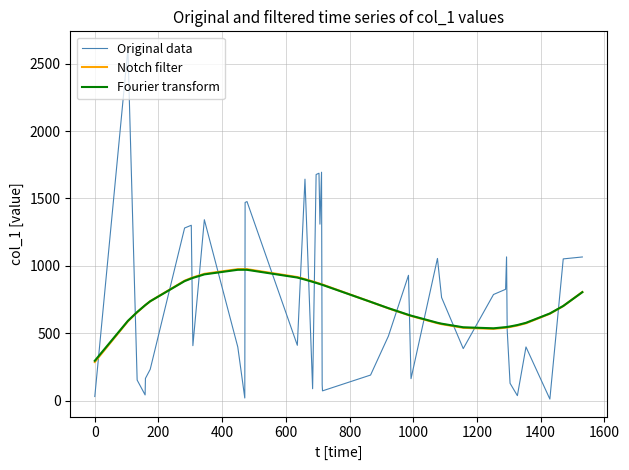

What is the highest value of the Original data series?

2610.6